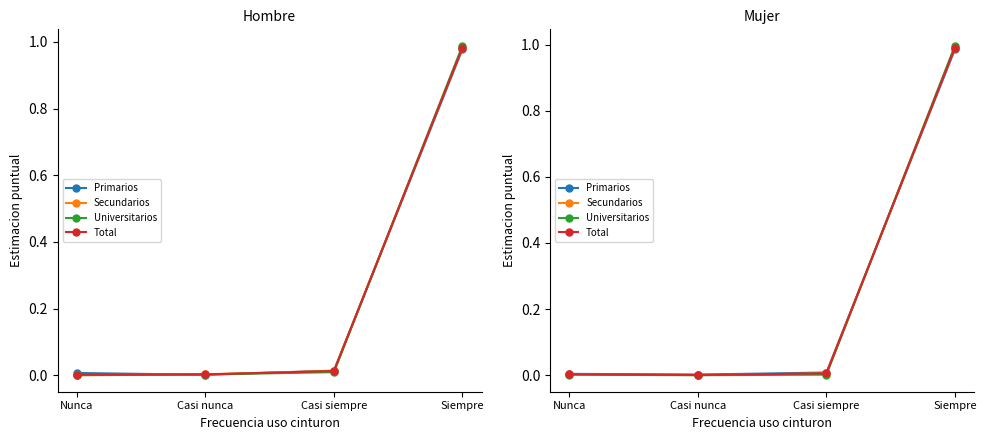

What is the label of the 4th point from the left?

Siempre